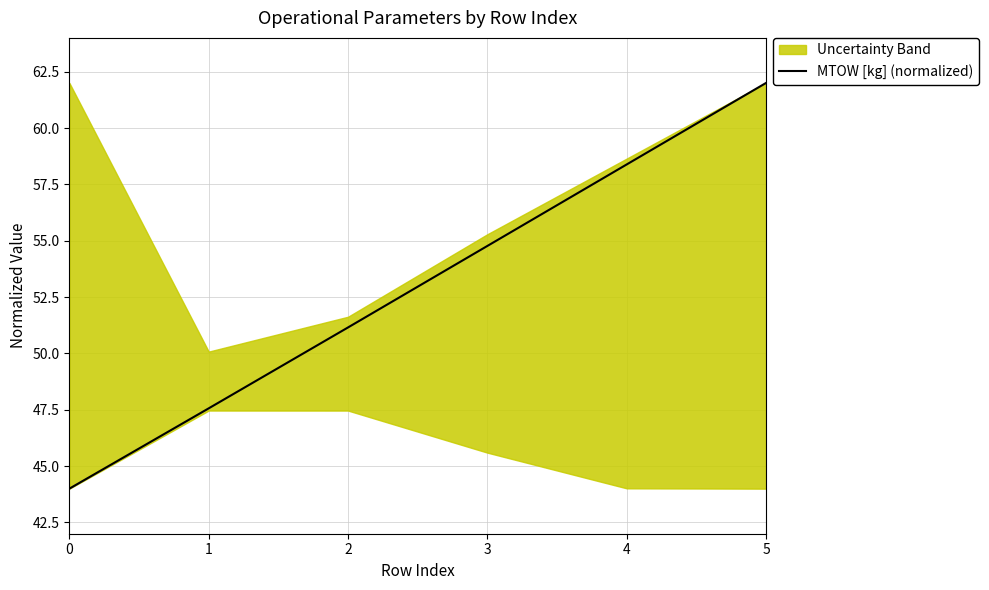

Reading right to left, extract all data points from this chart.

62.0	58.4	54.8	51.2	47.6	44.0